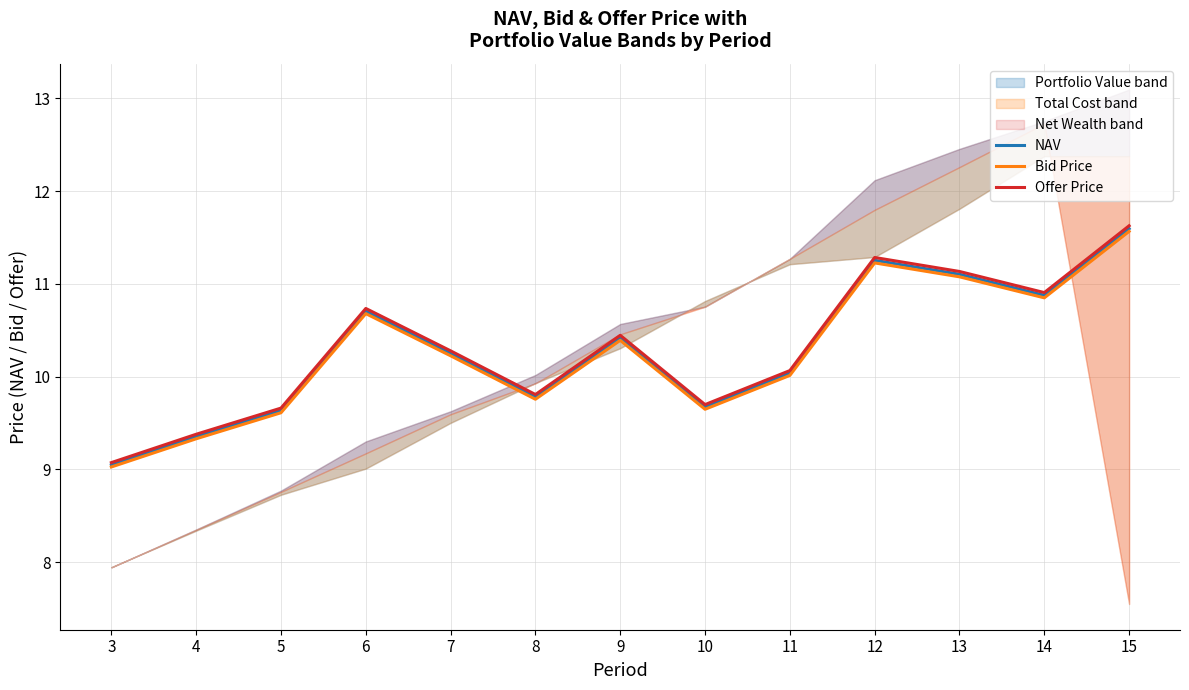

The Bid Price series shows 10.0 at 11. True or false?

True